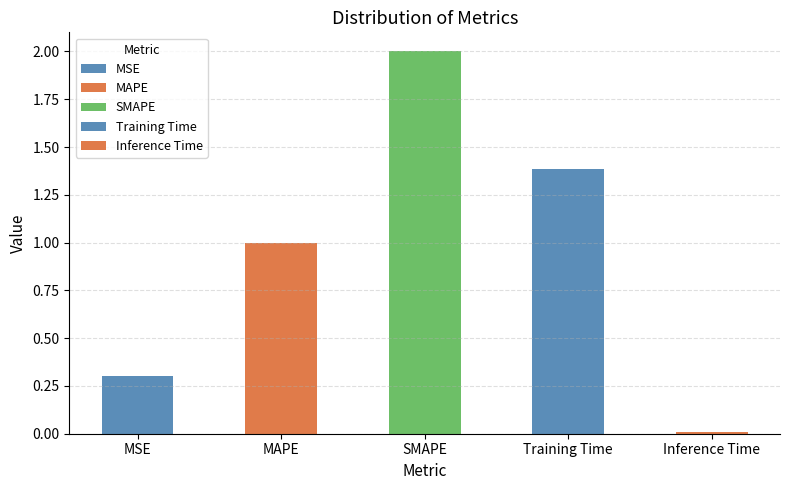

How many bars are there in total?

5